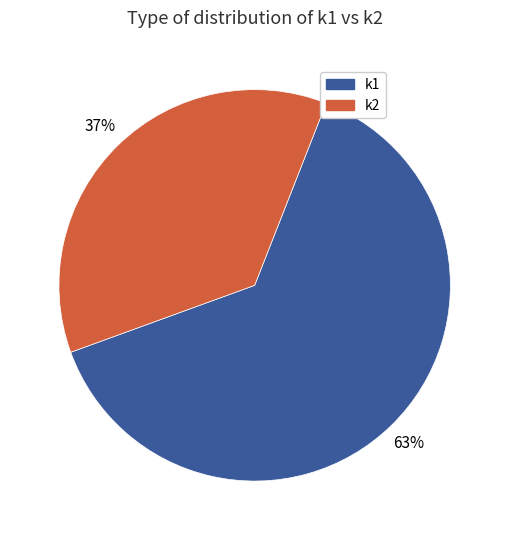

What is the largest slice in the pie chart?

k1